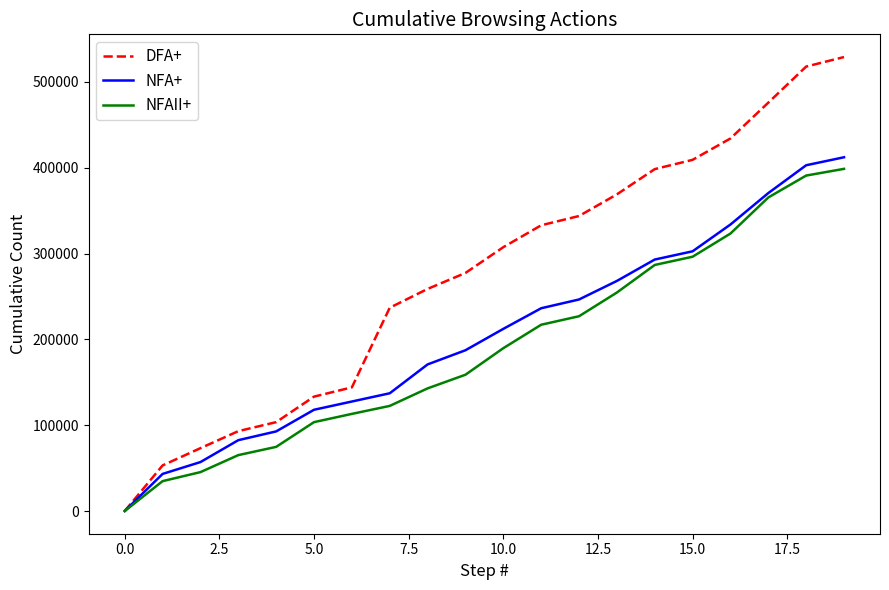

How many positive values does the NFA+ series have?

19